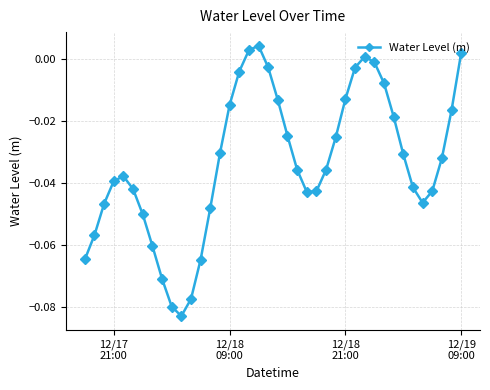

How many interior local peaks (higher than both neighbors) does the data have?

3